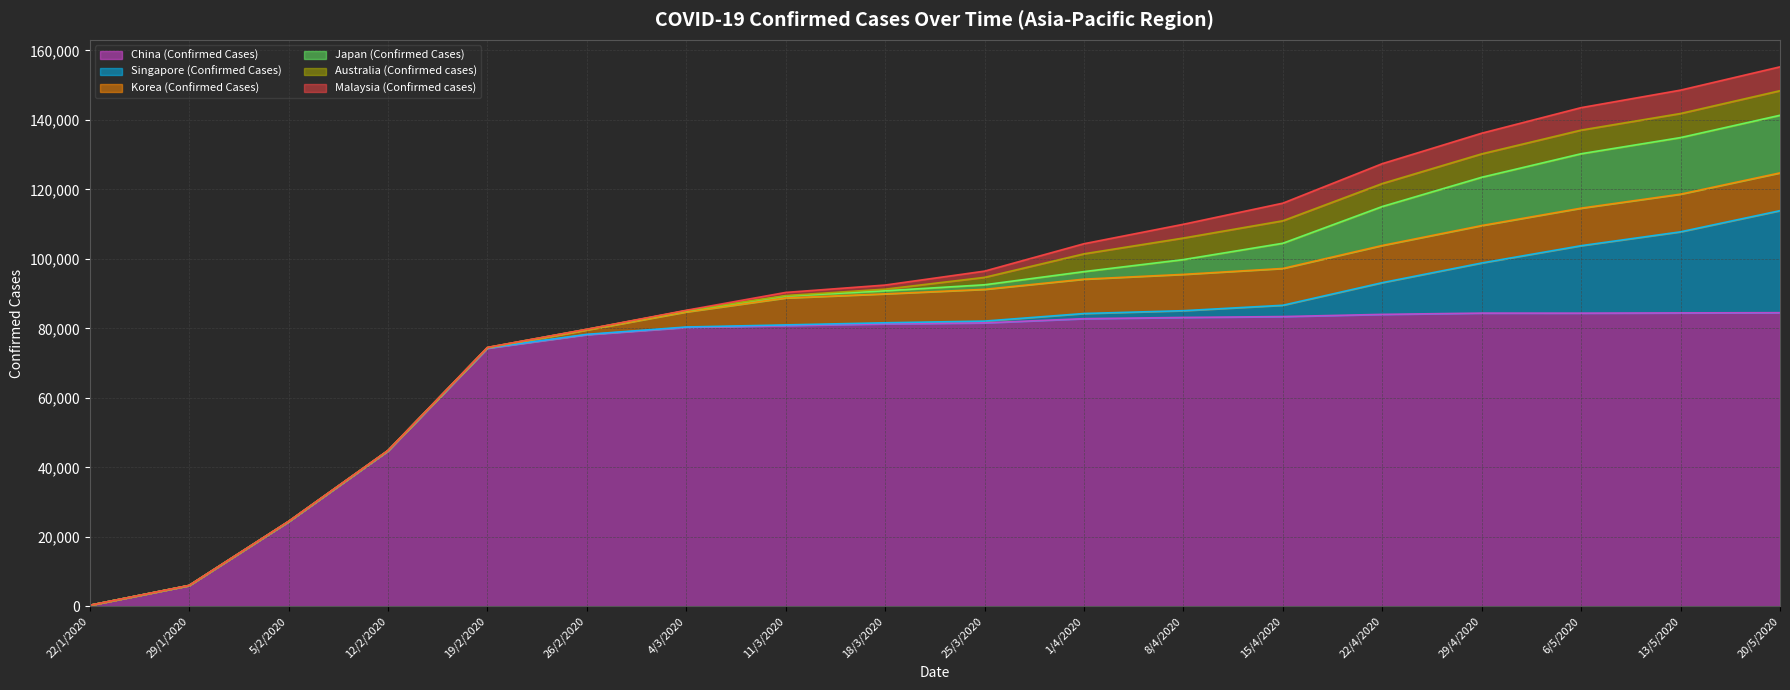

Which label corresponds to the largest value in the chart?

20/5/2020